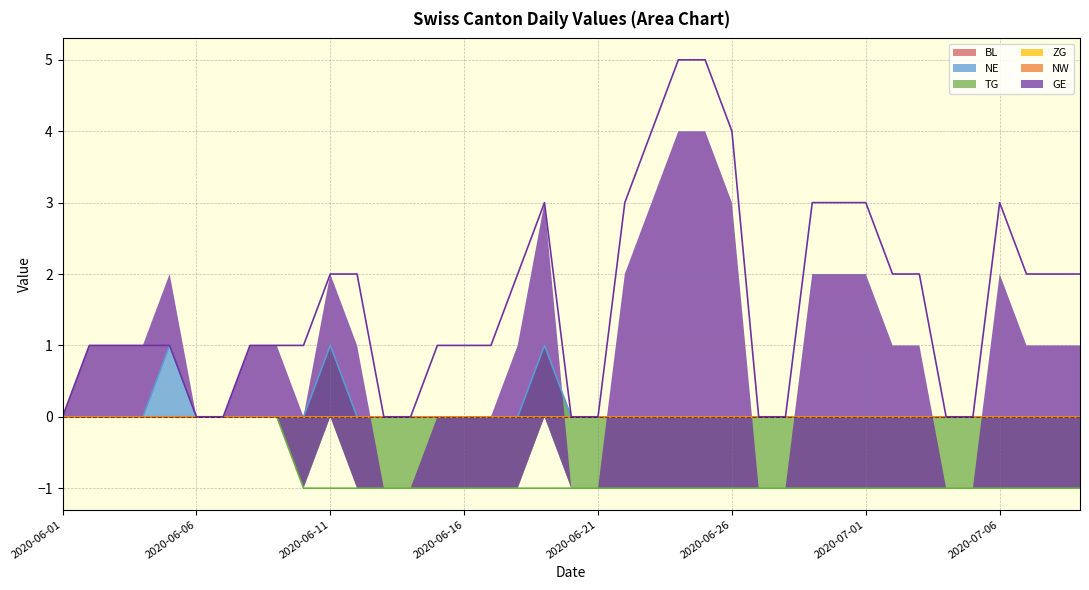

The value of NE at 2020-06-21 is 1. True or false?

False